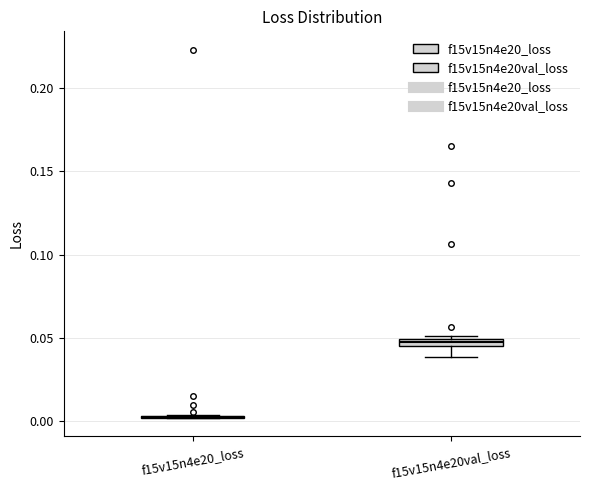

Where is the upper edge of the box for f15v15n4e20val_loss on the y-axis? The values are not printed on the chart, so give them approximately, as read against the axis.

0.050